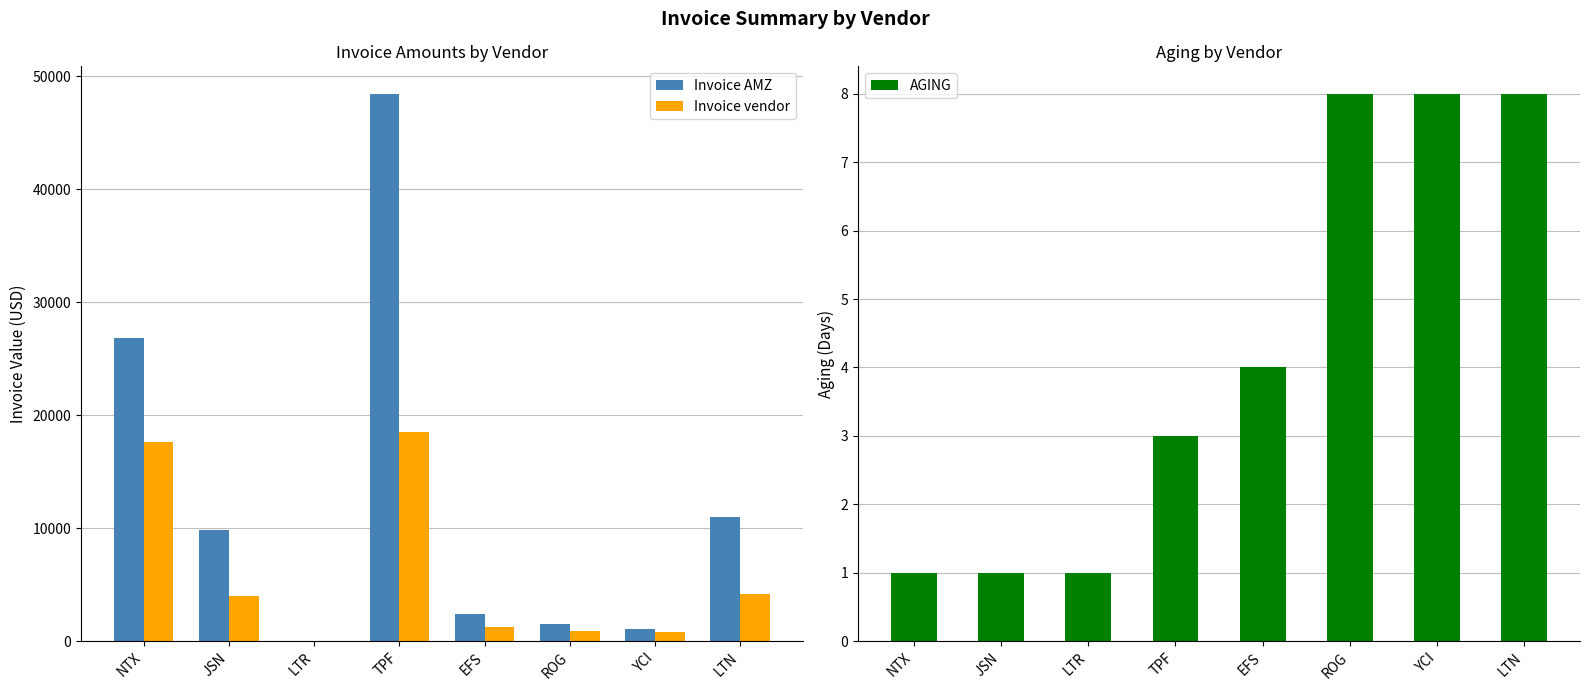

How many groups of bars are there?

8